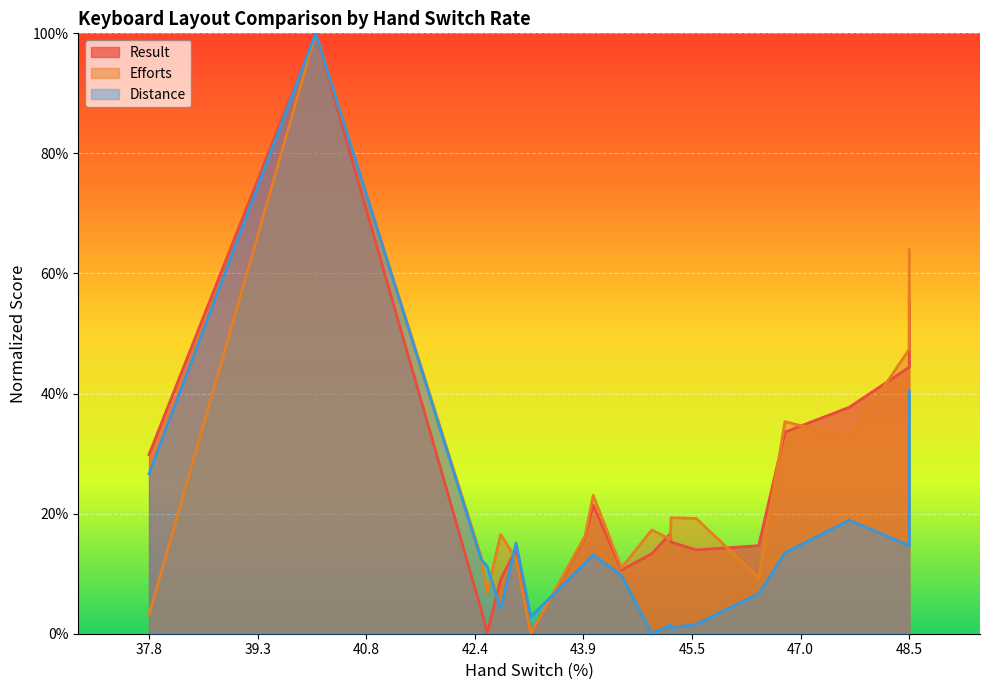

How many interior local peaks does the Distance series have?

5